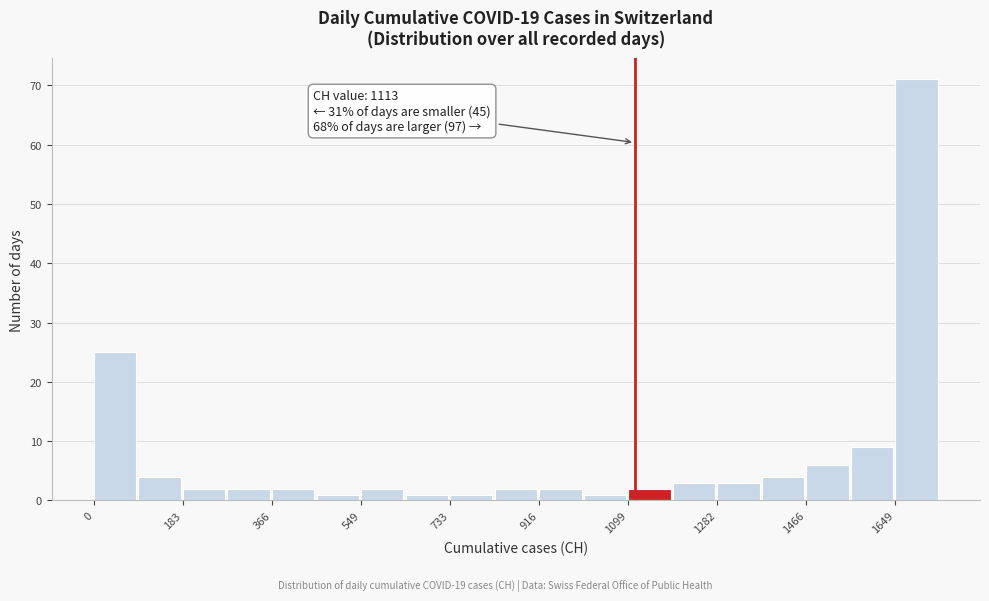

Over which range of the x-axis is the bar tallest?

1640 to 1740